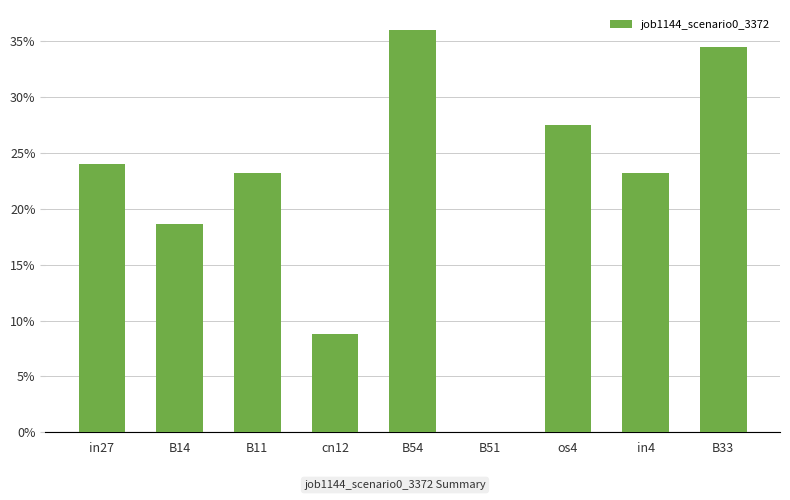

Is it true that the value at os4 is 0.2?

False